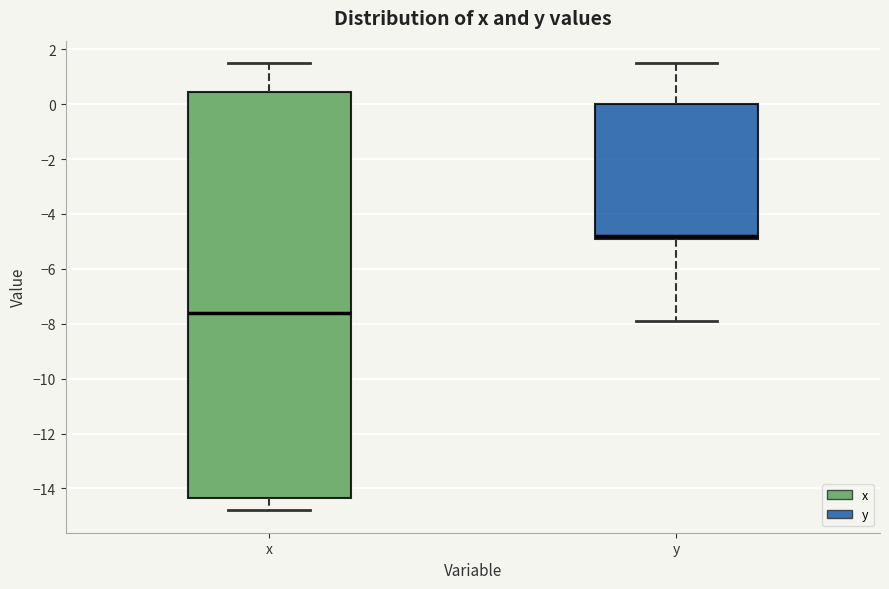

Where does the lower whisker of the box for x end on the y-axis? The values are not printed on the chart, so give them approximately, as read against the axis.

-14.8